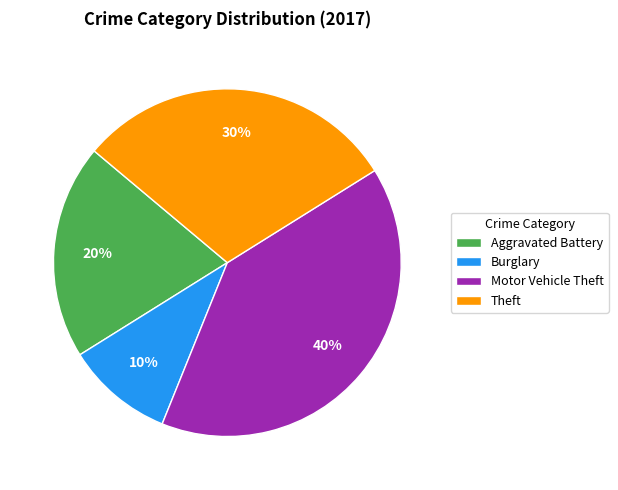

Is it true that Burglary is 10% of the pie?

True